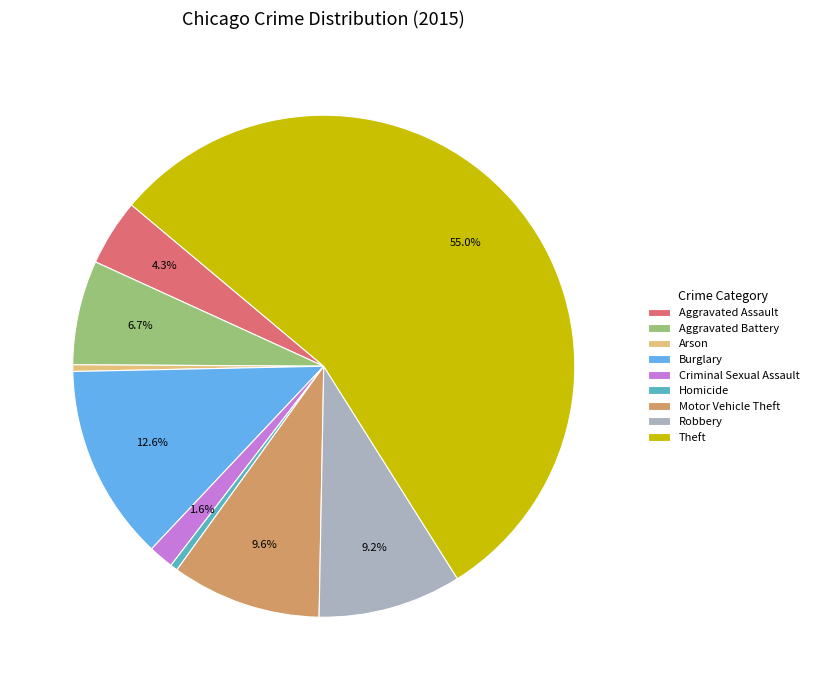

Is it true that Theft is 55% of the pie?

True